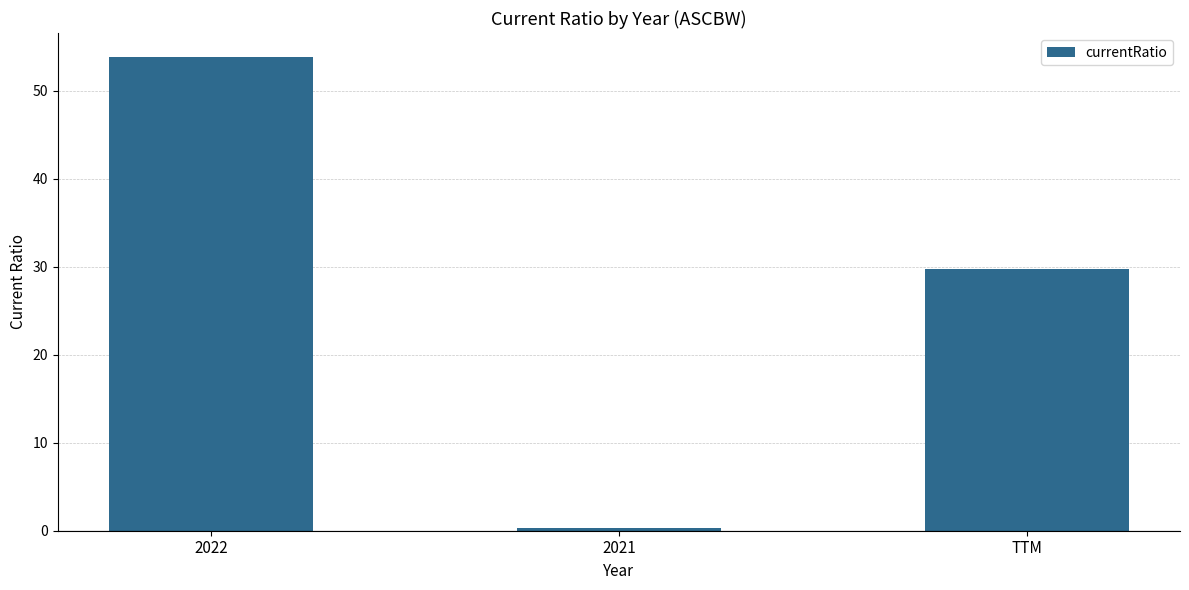

Is it true that the value at 2022 is 34.0?

False